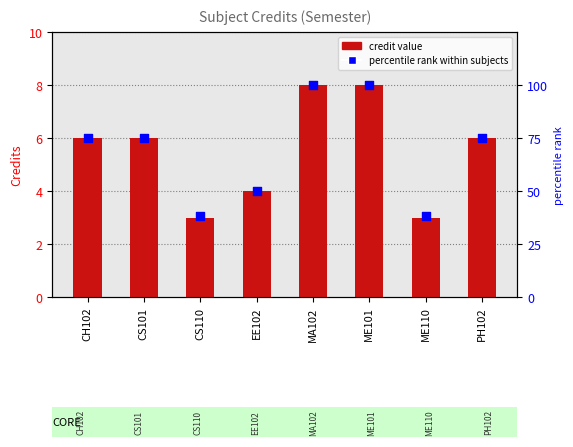

What is the total value across all series at CS110?

41